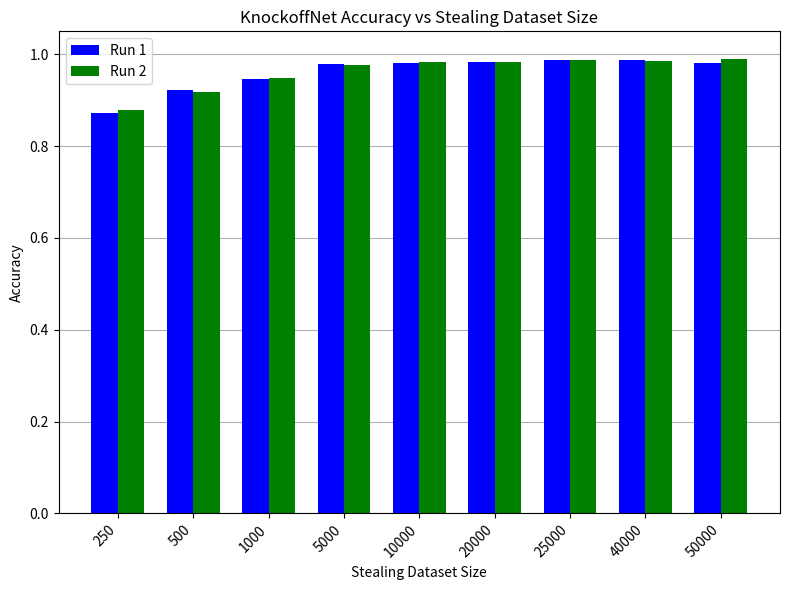

How many Run 1 values are between 0 and 1?

9